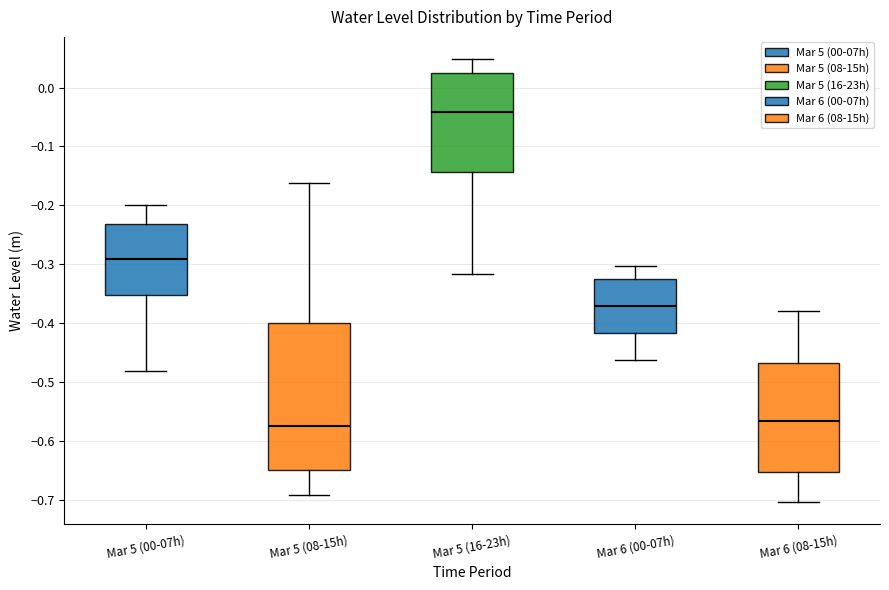

Which box is the tallest, from its lower edge to its upper edge?

Mar 5 (08-15h)